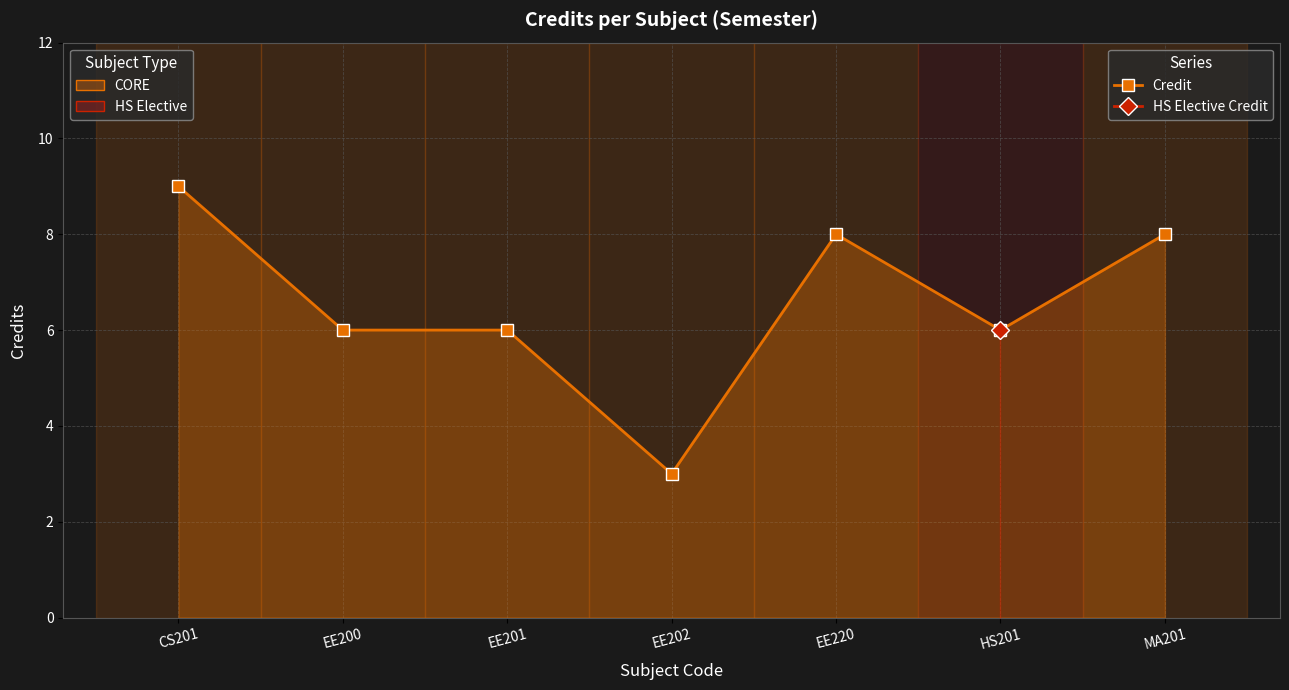

What is the difference between the maximum and minimum values?

6